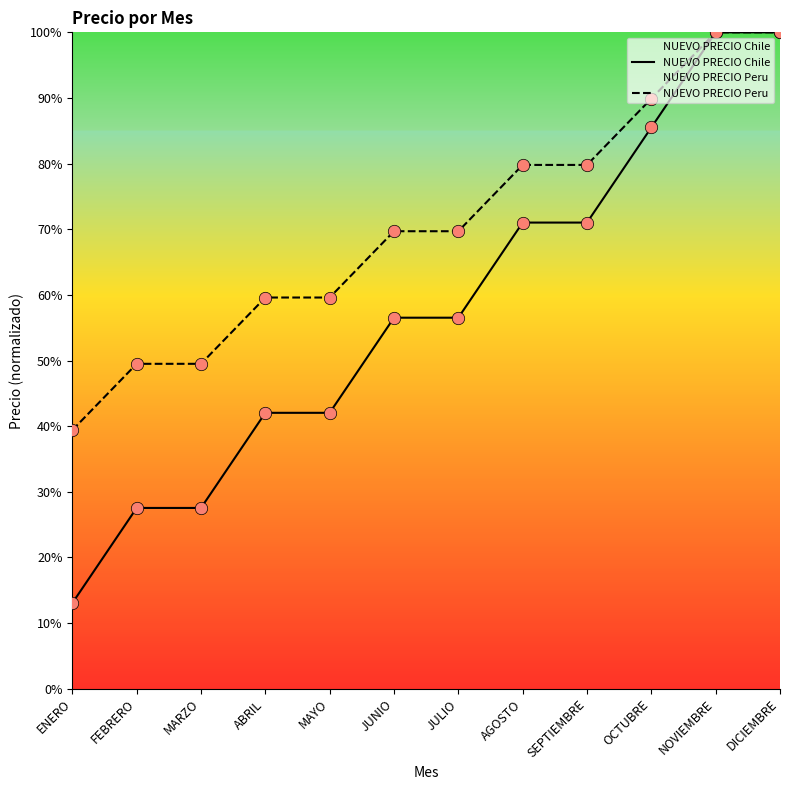

At how many categories does at least one series exceed 95?

2